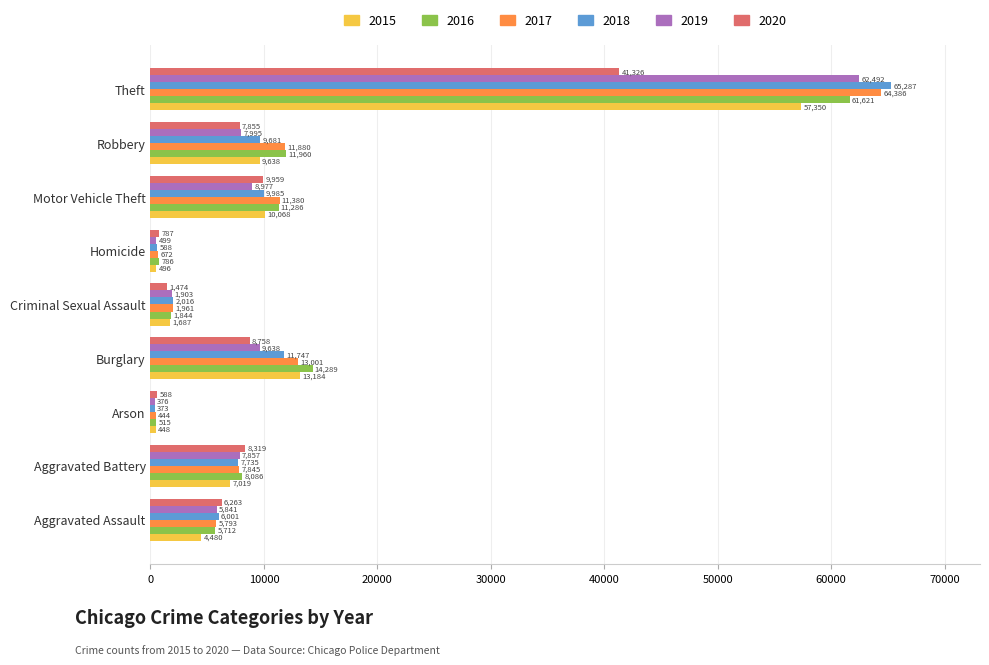

Which category has the lowest value in the 2018 series?

Arson